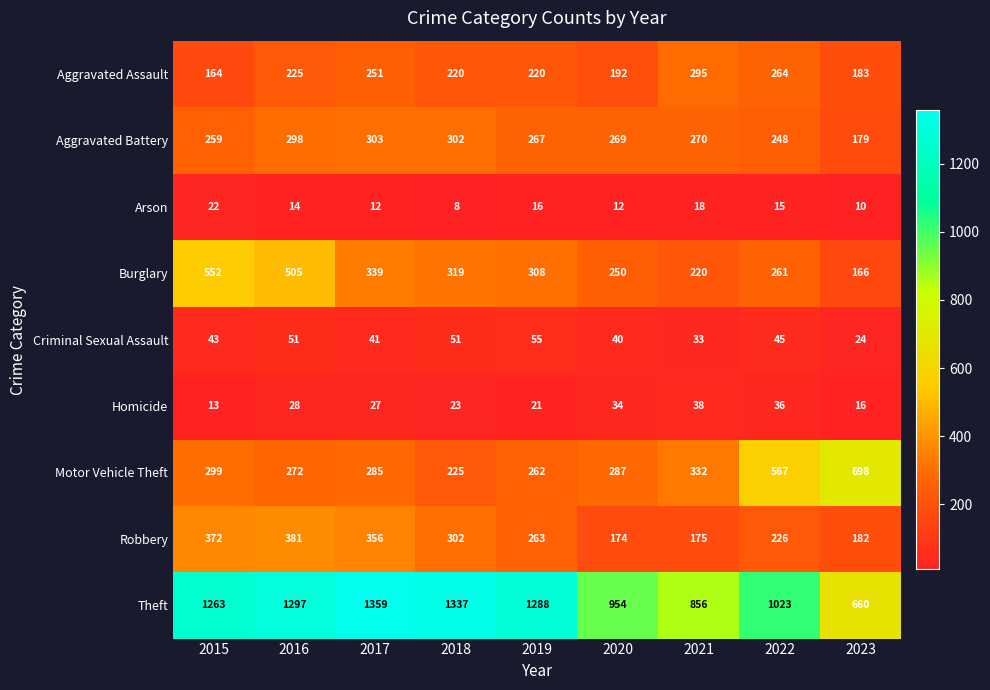

What is the highest value of the Robbery series?

381